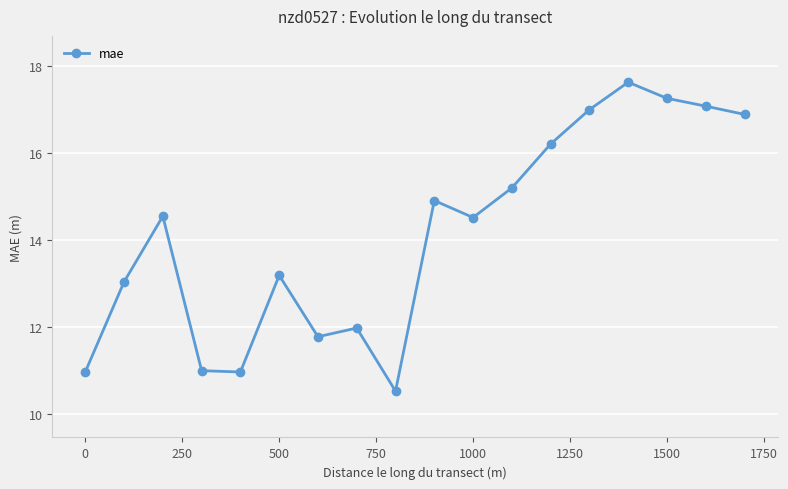

What is the smallest value displayed?

10.5